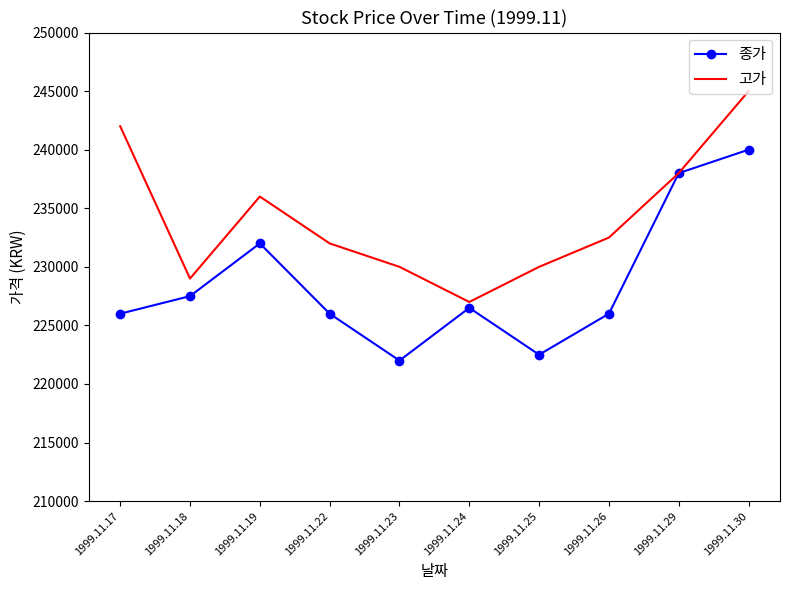

How many categories are shown in the chart?

10